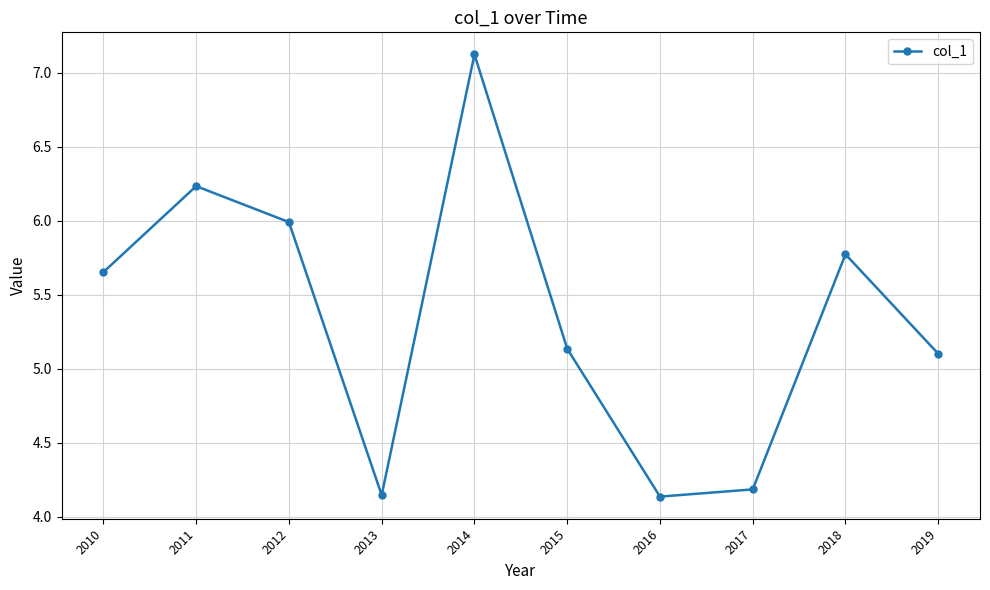

What is the change in value from 2011 to 2018?

-0.5